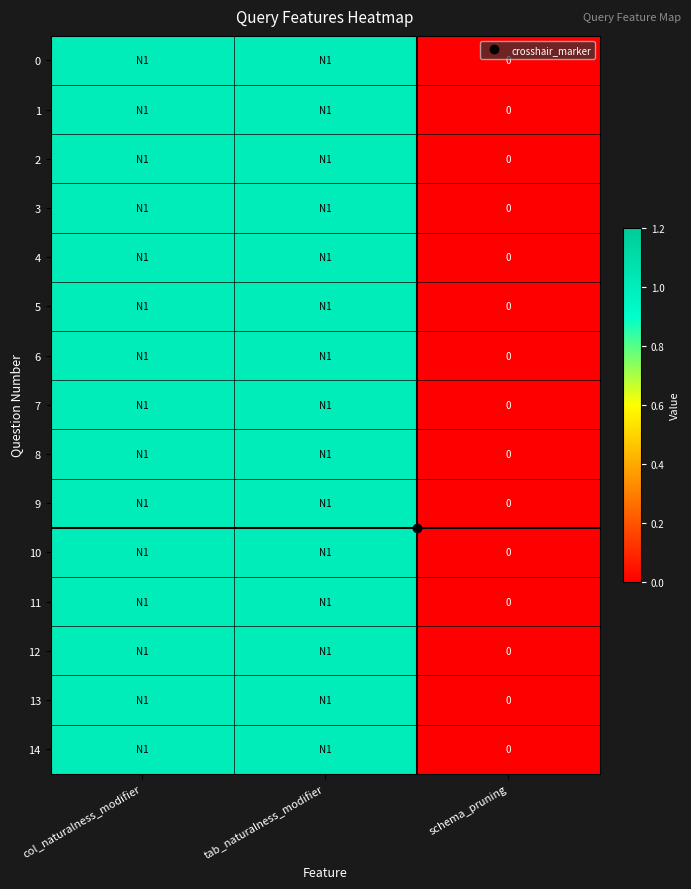

At which label is 11 closest to 0?

schema_pruning